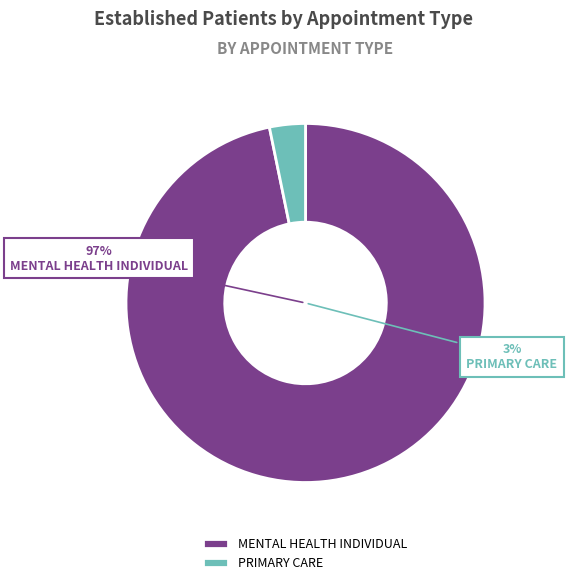

Which slice is the largest?

MENTAL HEALTH INDIVIDUAL